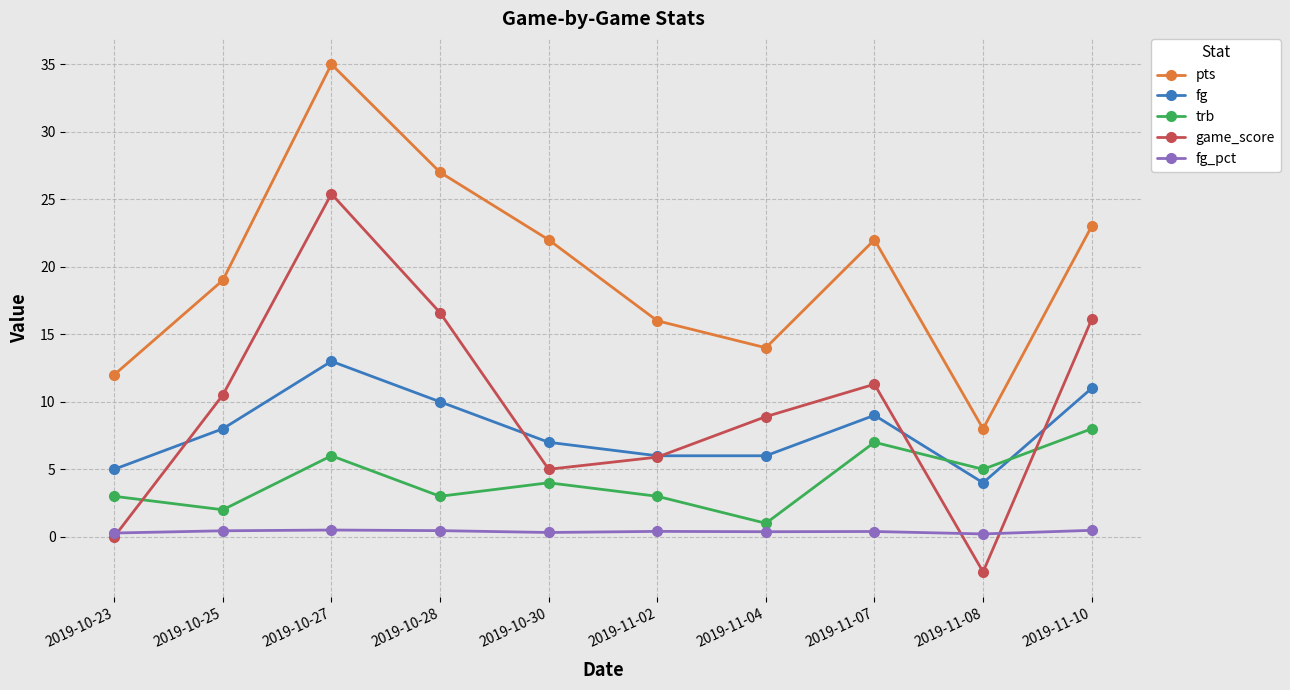

How many data points does each series have?

10